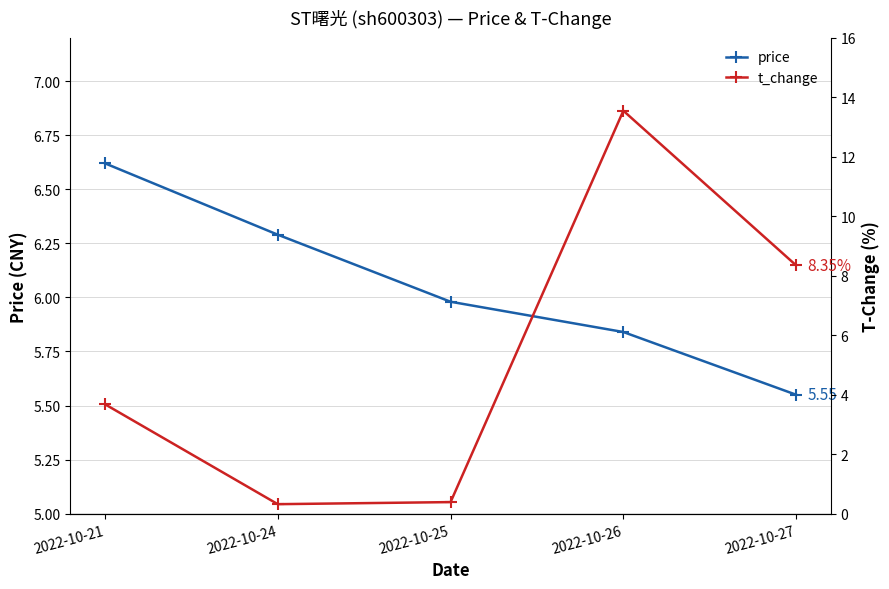

What is the lowest value of the price series?

5.5